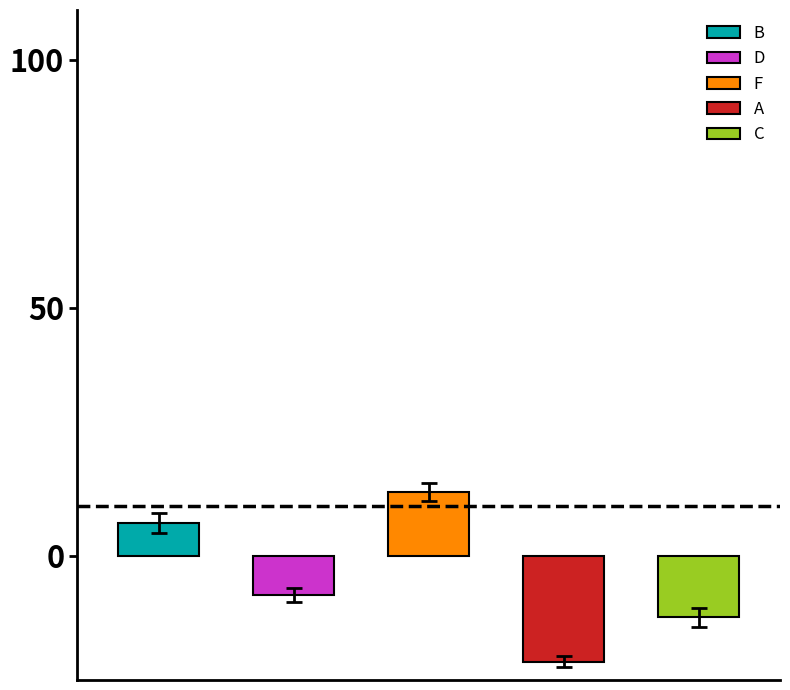

Which series has the largest range (max minus min)?

F